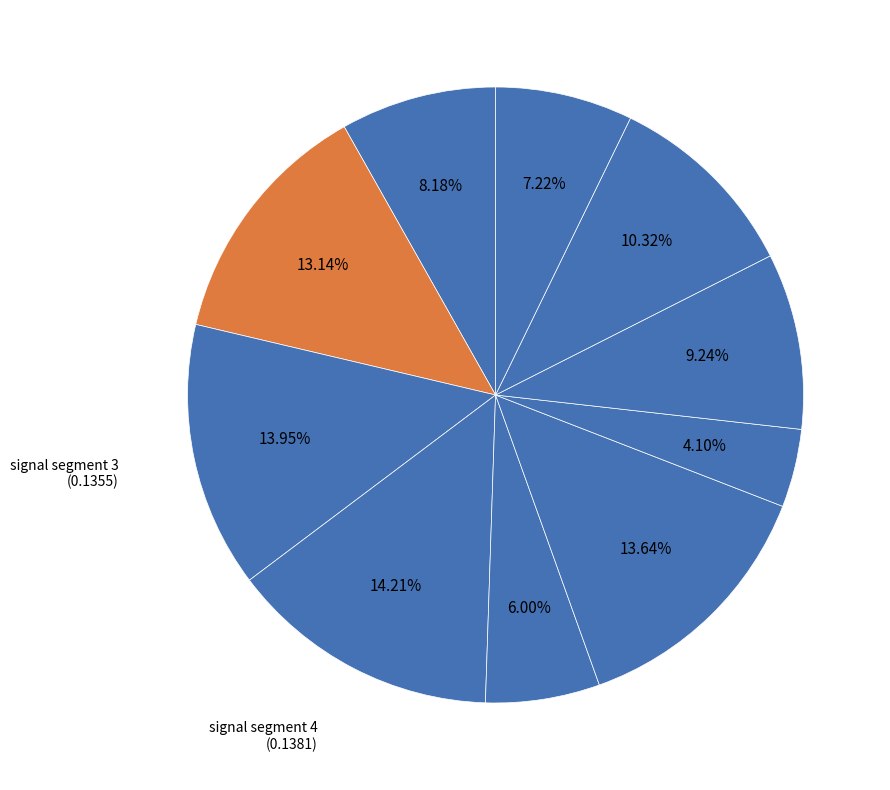

Which slice is the largest?

signal segment 4